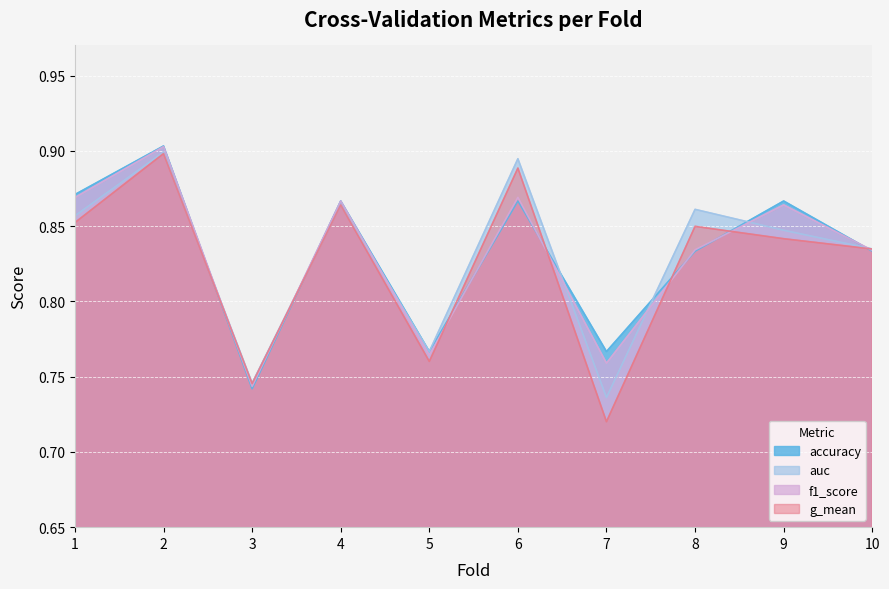

Reading right to left, extract all data points from this chart.

accuracy: 0.8	0.9	0.8	0.8	0.9	0.8	0.9	0.7	0.9	0.9
auc: 0.8	0.8	0.9	0.7	0.9	0.8	0.9	0.7	0.9	0.9
f1_score: 0.8	0.9	0.8	0.8	0.9	0.8	0.9	0.7	0.9	0.9
g_mean: 0.8	0.8	0.8	0.7	0.9	0.8	0.9	0.7	0.9	0.9